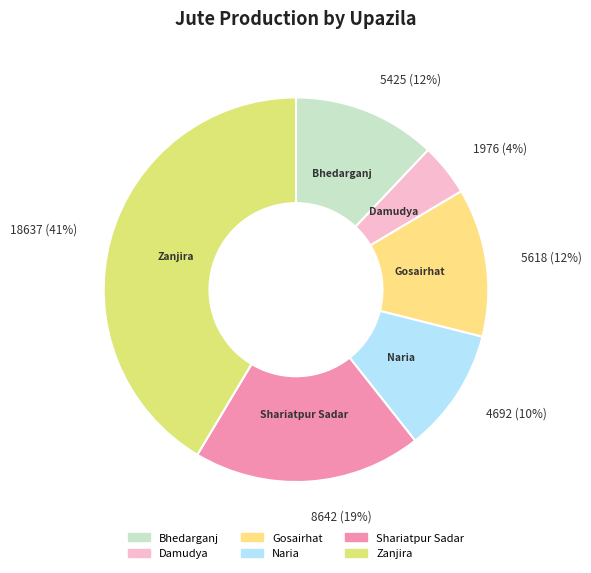

How many segments does this pie chart have?

6